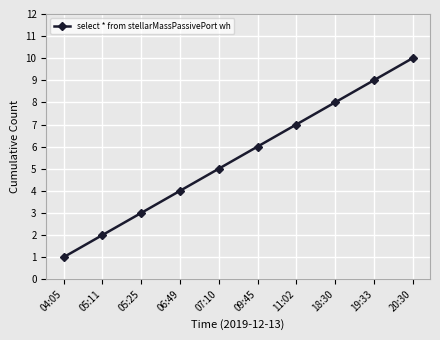

True or false: the data shows 6 at 06:49.

False